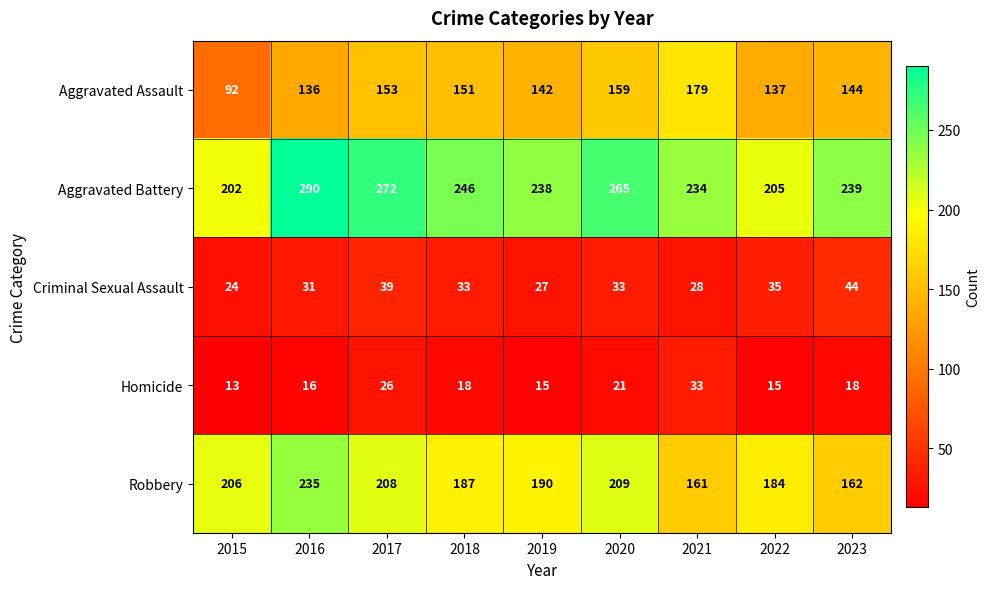

Is it true that Aggravated Battery equals 234 at 2021?

True